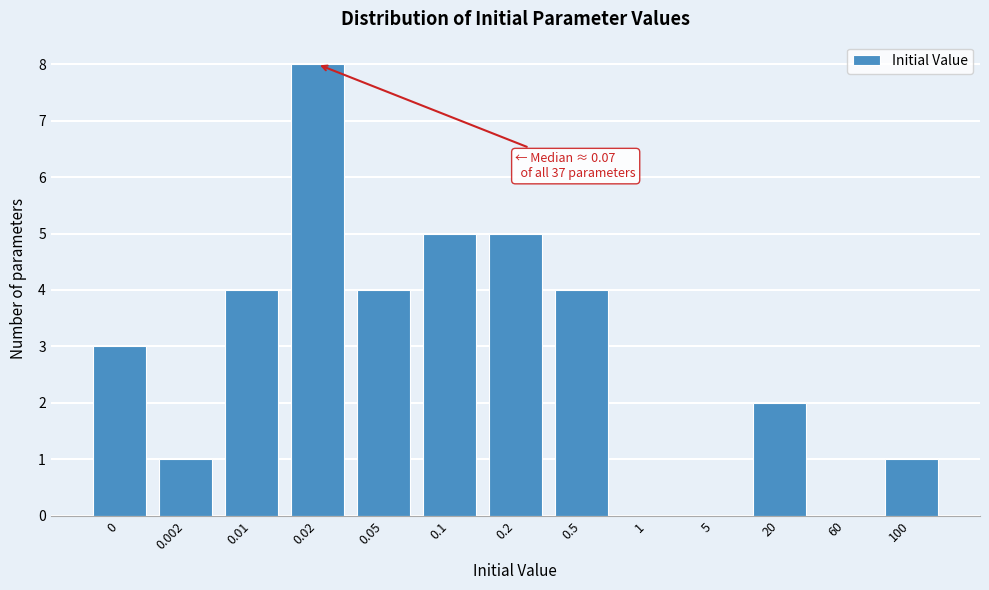

Reading left to right, transcribe all the data shown in this chart.

0=3	0.002=1	0.01=4	0.02=8	0.05=4	0.1=5	0.2=5	0.5=4	1=0	5=0	20=2	60=0	100=1